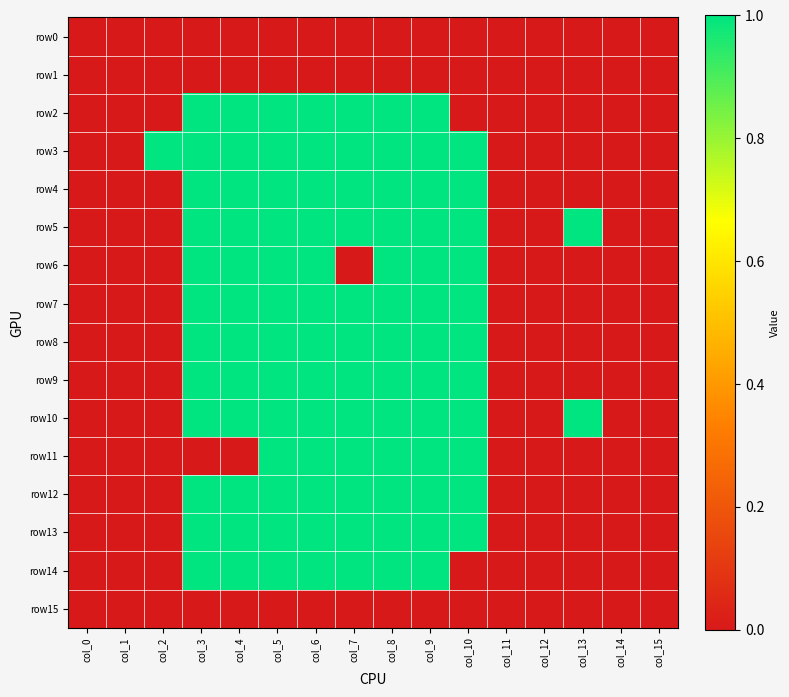

What is the maximum value shown in the chart?

1